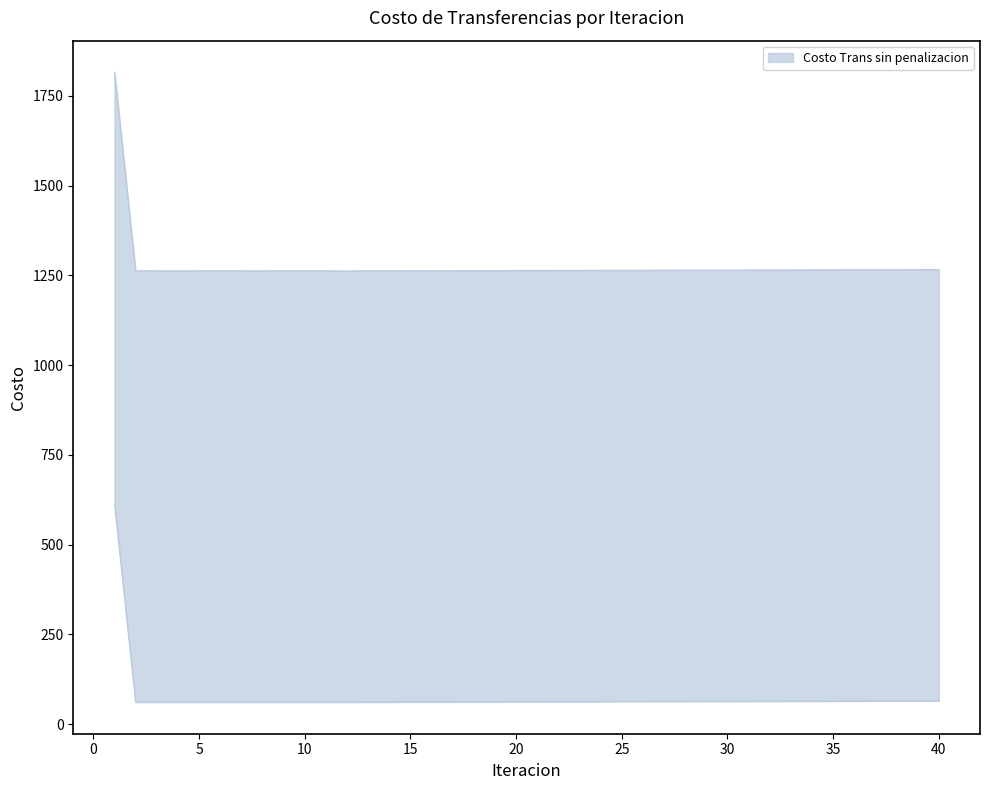

The value of Costo Trans con penalizacion at 26 is 96.7. True or false?

False